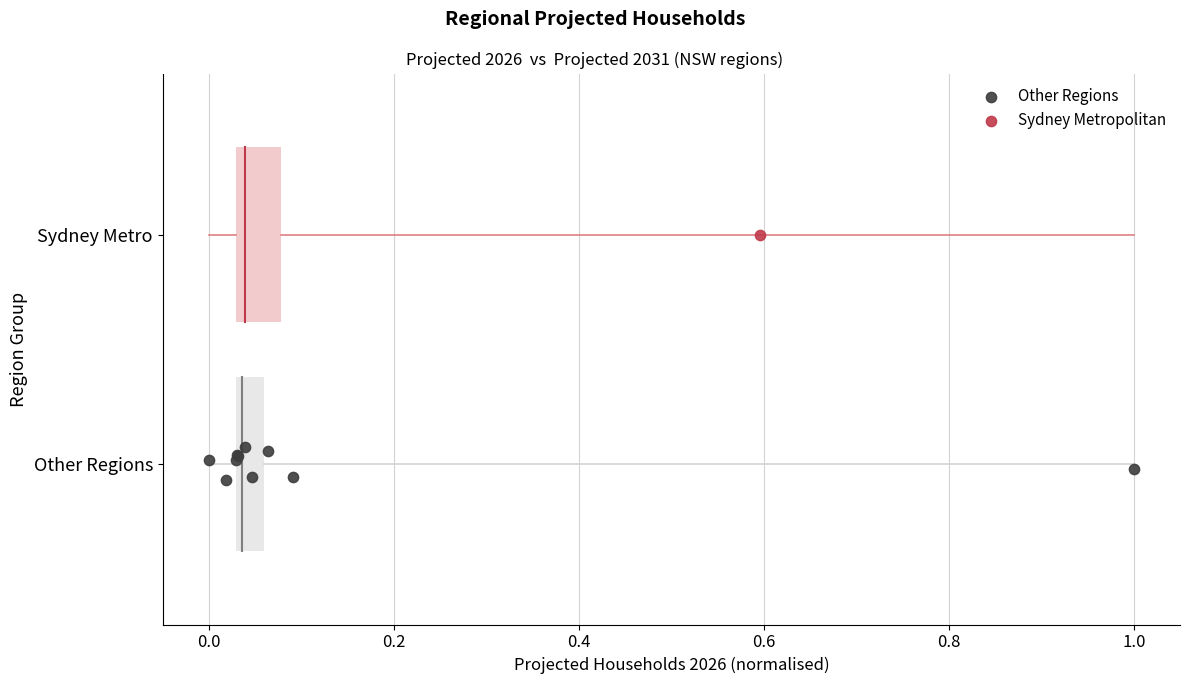

What are all the series names shown in the legend?

Other Regions, Sydney Metropolitan